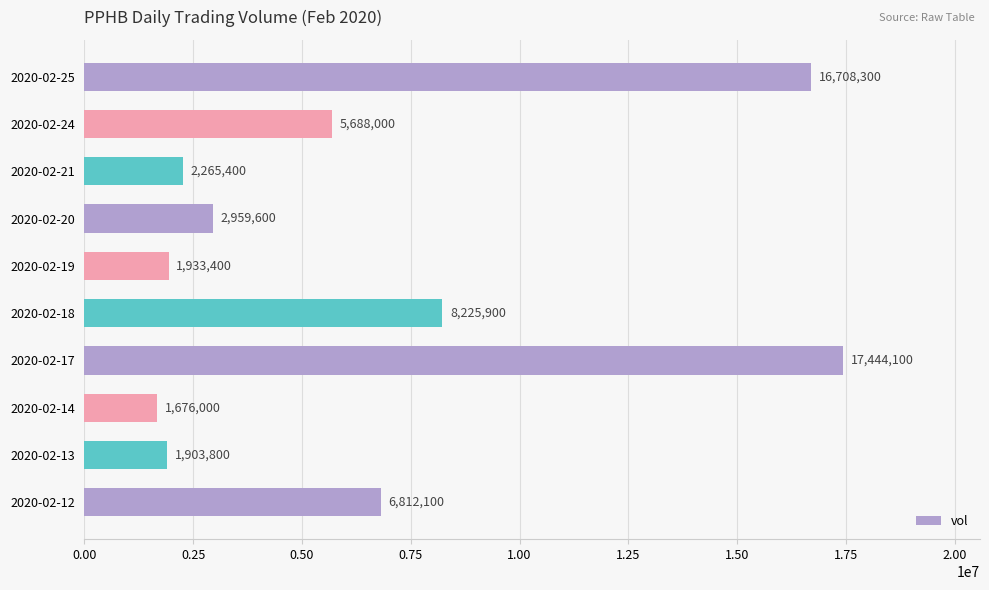

List the labels in order of value, smallest first.

2020-02-14, 2020-02-13, 2020-02-19, 2020-02-21, 2020-02-20, 2020-02-24, 2020-02-12, 2020-02-18, 2020-02-25, 2020-02-17